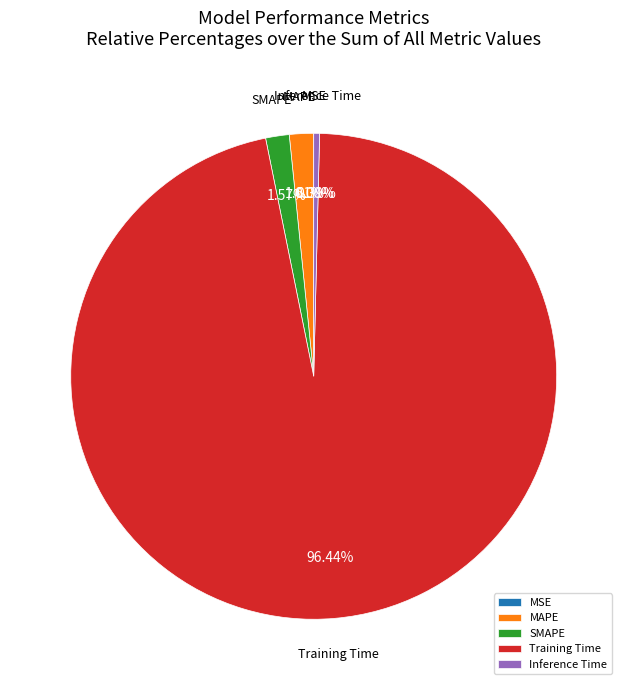

What is the majority slice?

Training Time